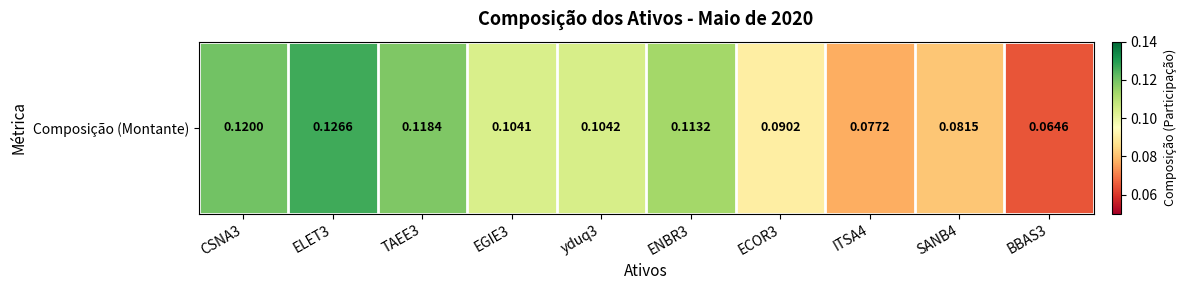

What is the minimum value shown in the chart?

0.1